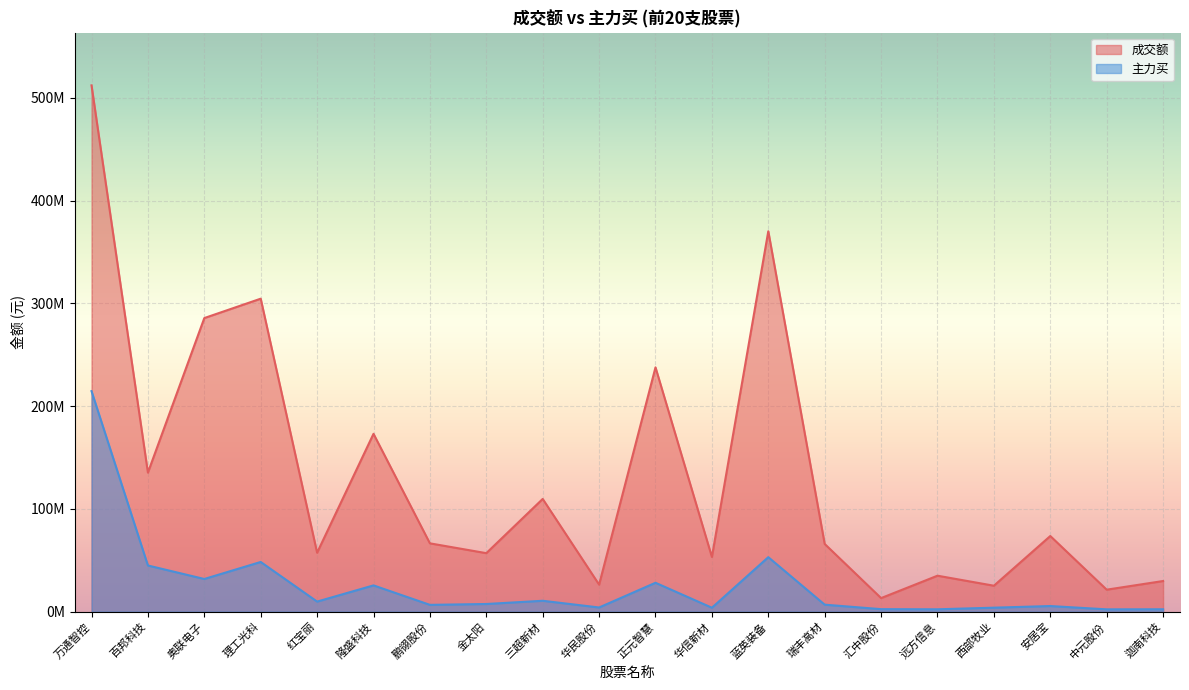

At how many categories does at least one series exceed 277303180?

4